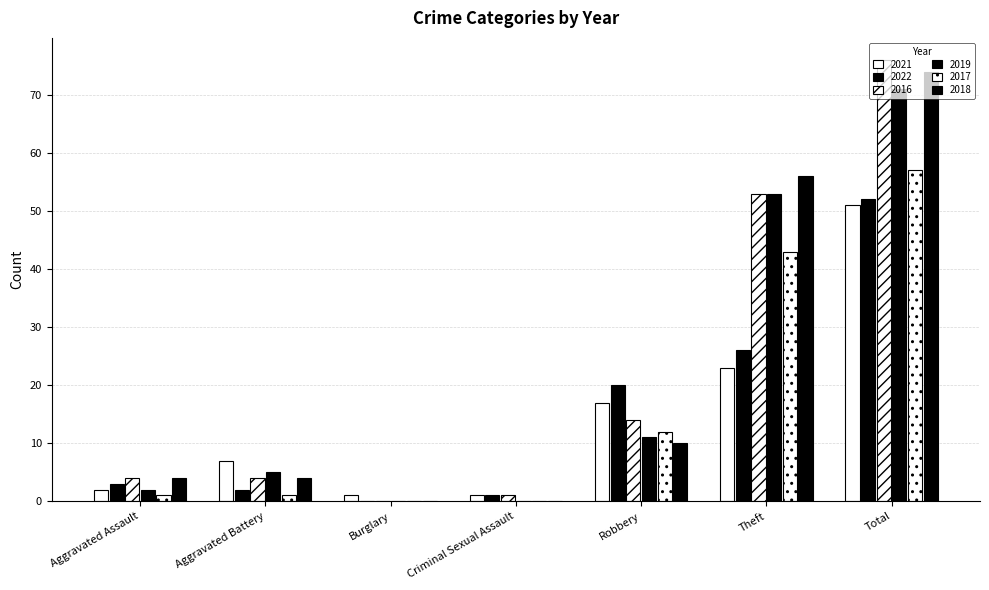

What is the label of the 4th bar from the left?

Criminal Sexual Assault